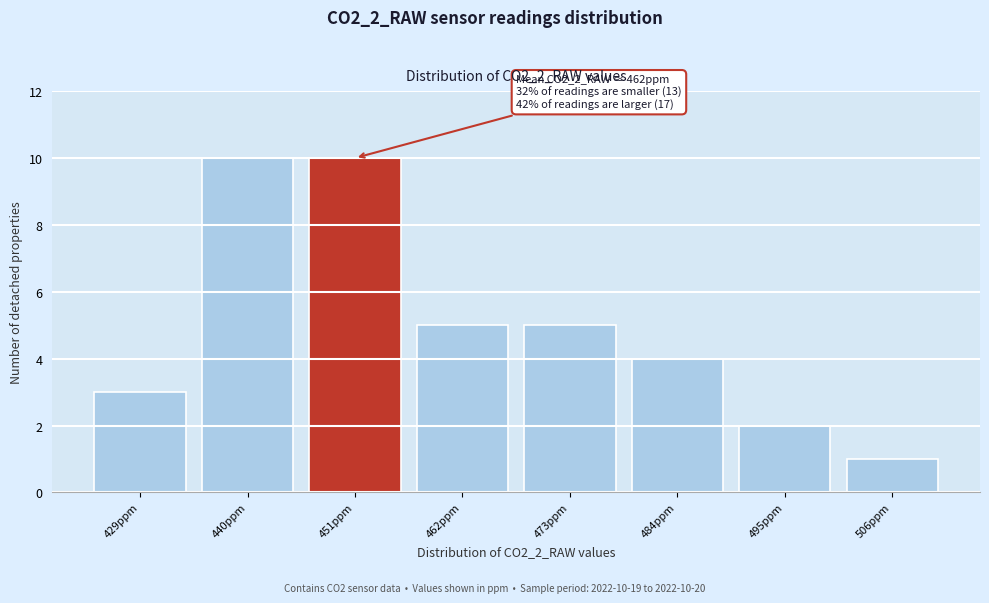

Reading left to right, transcribe all the data shown in this chart.

429ppm=3	440ppm=10	451ppm=10	462ppm=5	473ppm=5	484ppm=4	495ppm=2	506ppm=1